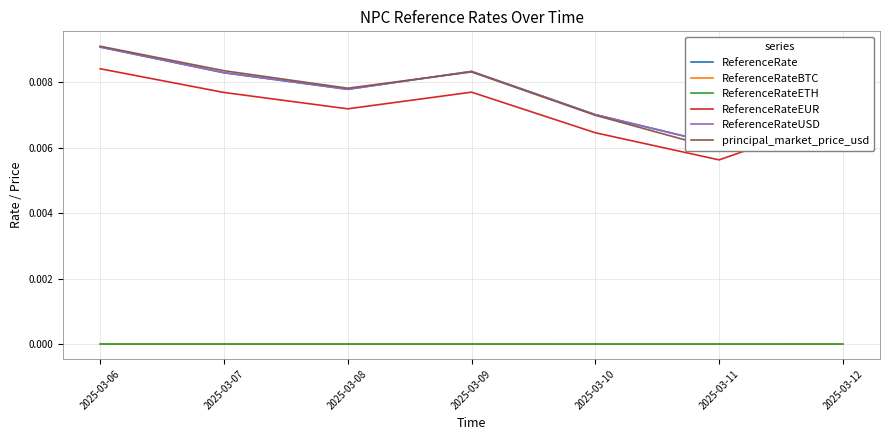

Which has a higher value, 2025-03-10 or 2025-03-08?

2025-03-08